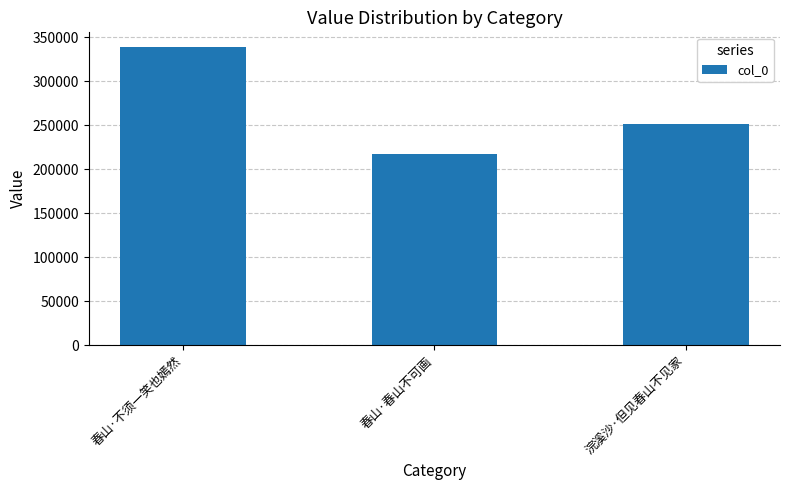

Count the values in the range 217136 to 338571.

3